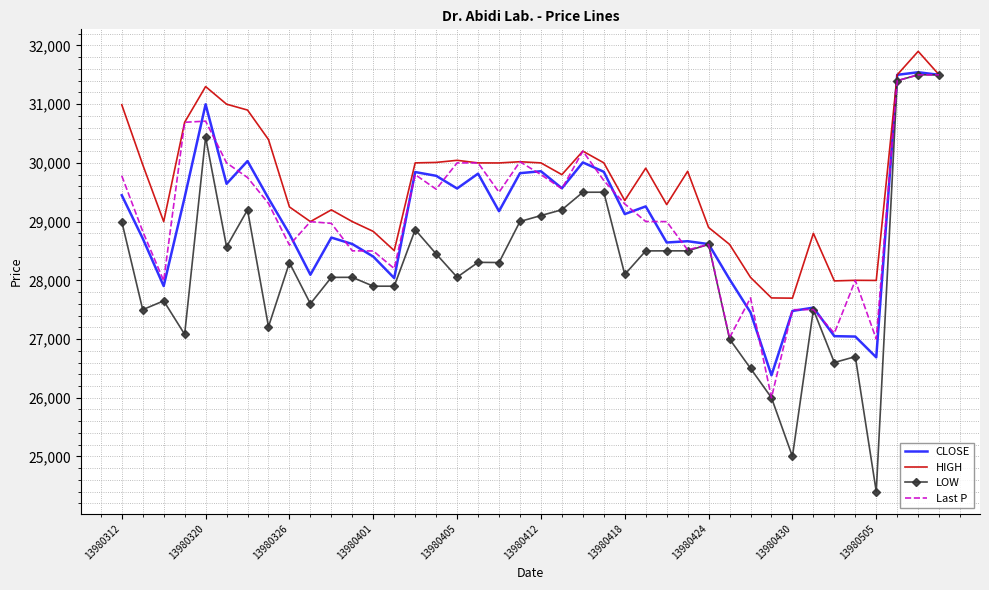

Which series has the largest total across all categories?

HIGH